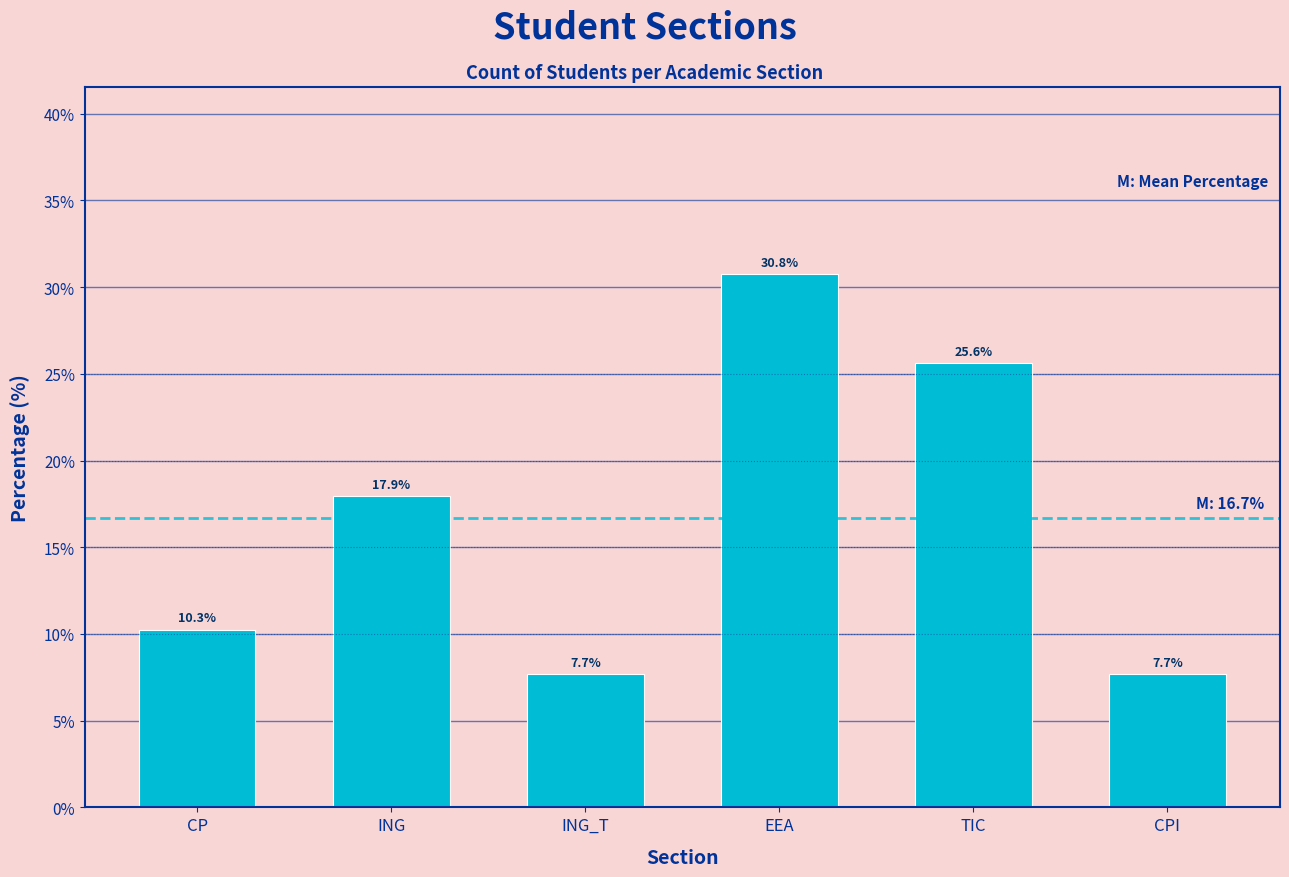

Reading left to right, list all the values displayed in this chart.

CP=10.3	ING=17.9	ING_T=7.7	EEA=30.8	TIC=25.6	CPI=7.7